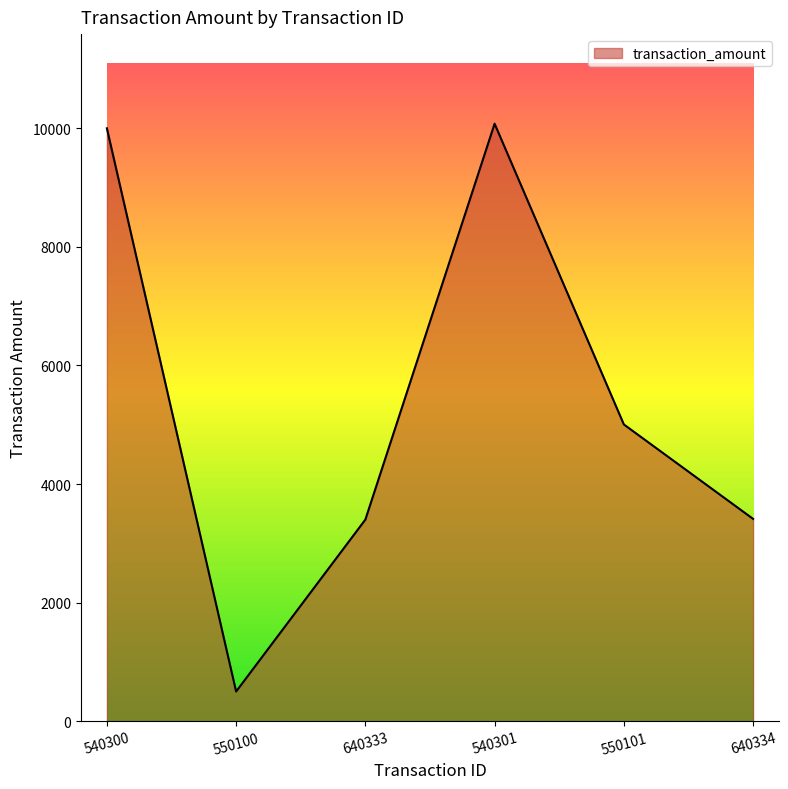

Between 640333 and 550101, which is larger?

550101